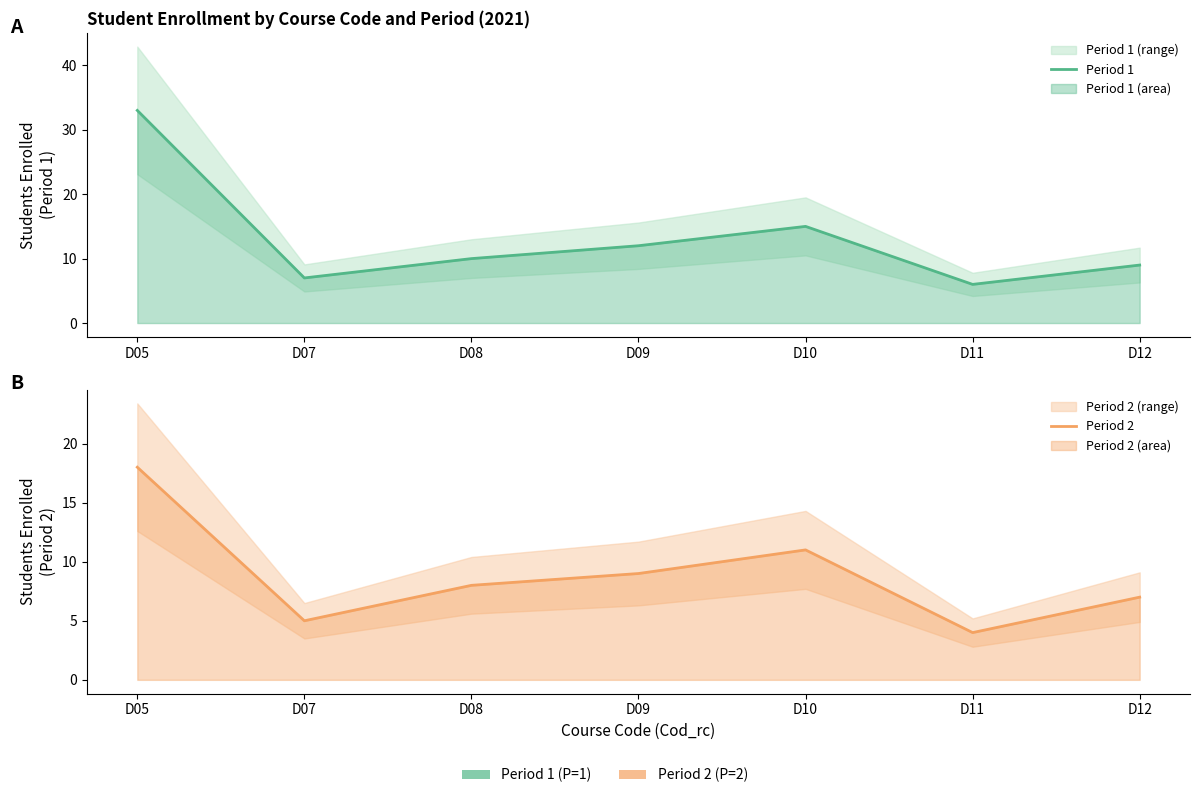

What are all the series names shown in the legend?

Period 1, Period 2